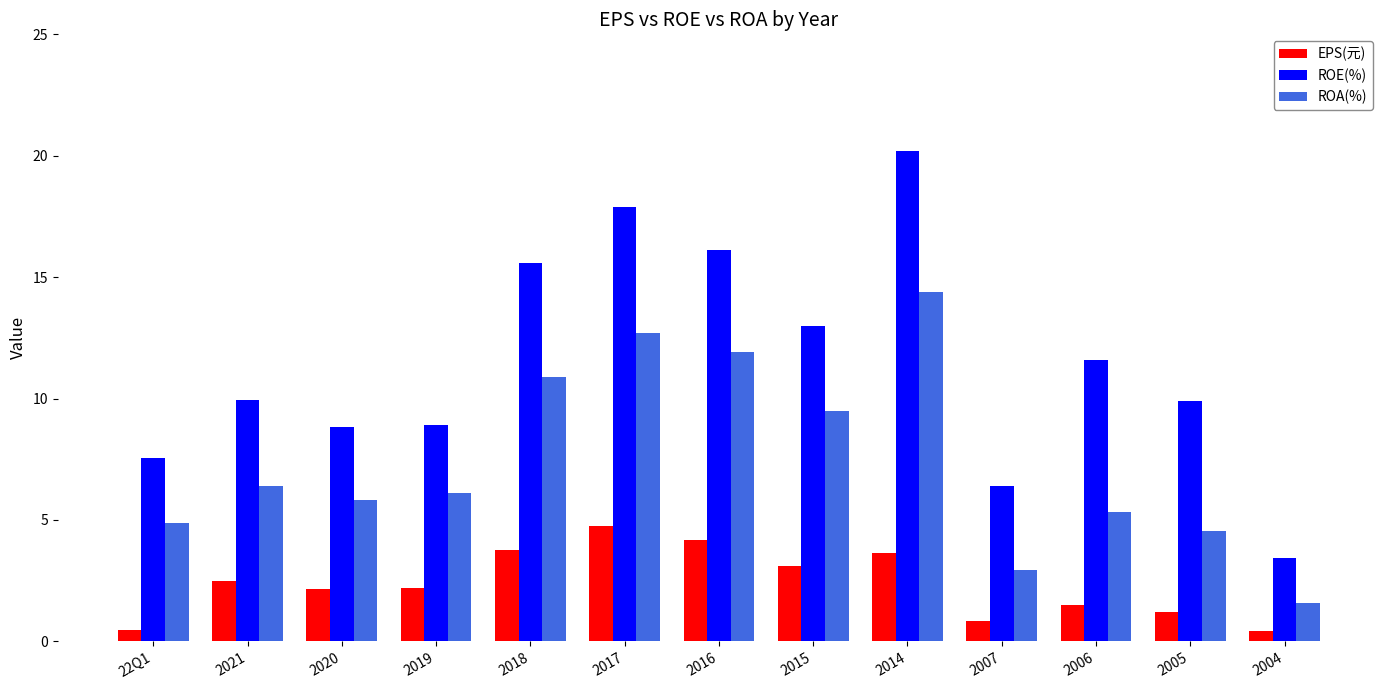

At which label does ROA(%) reach its minimum?

2004